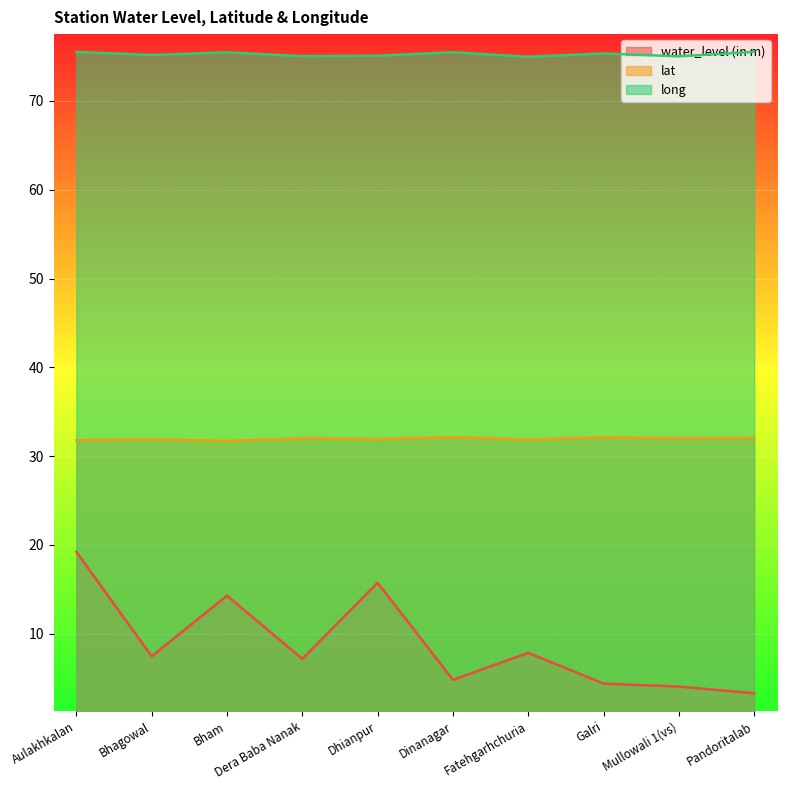

At which category does water_level (in m) reach its first local valley?

Bhagowal